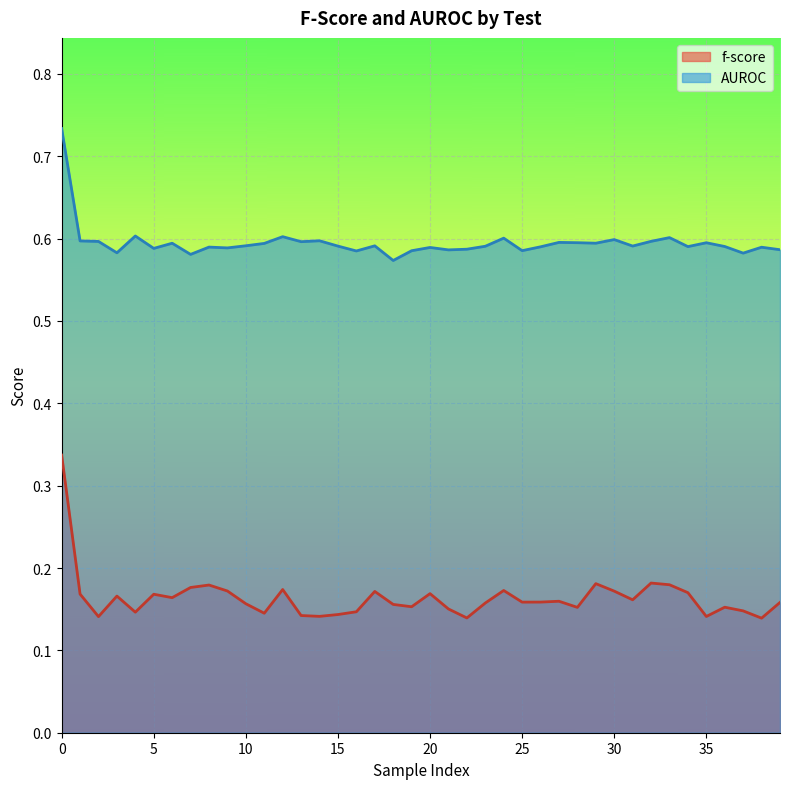

What is the approximate value of f-score at 3?

0.2